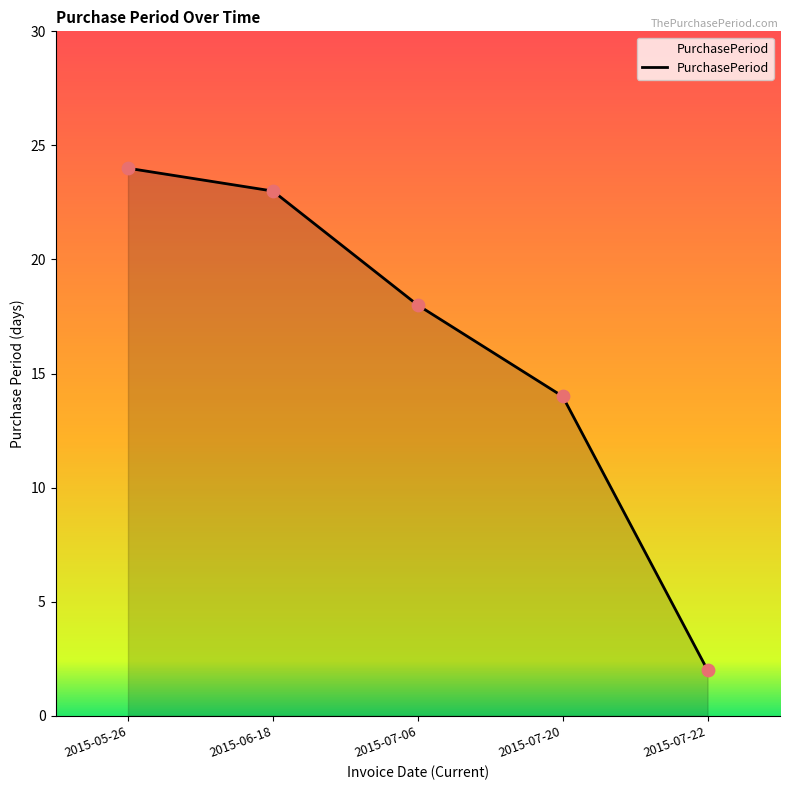

Which has a higher value, 2015-07-20 or 2015-06-18?

2015-06-18